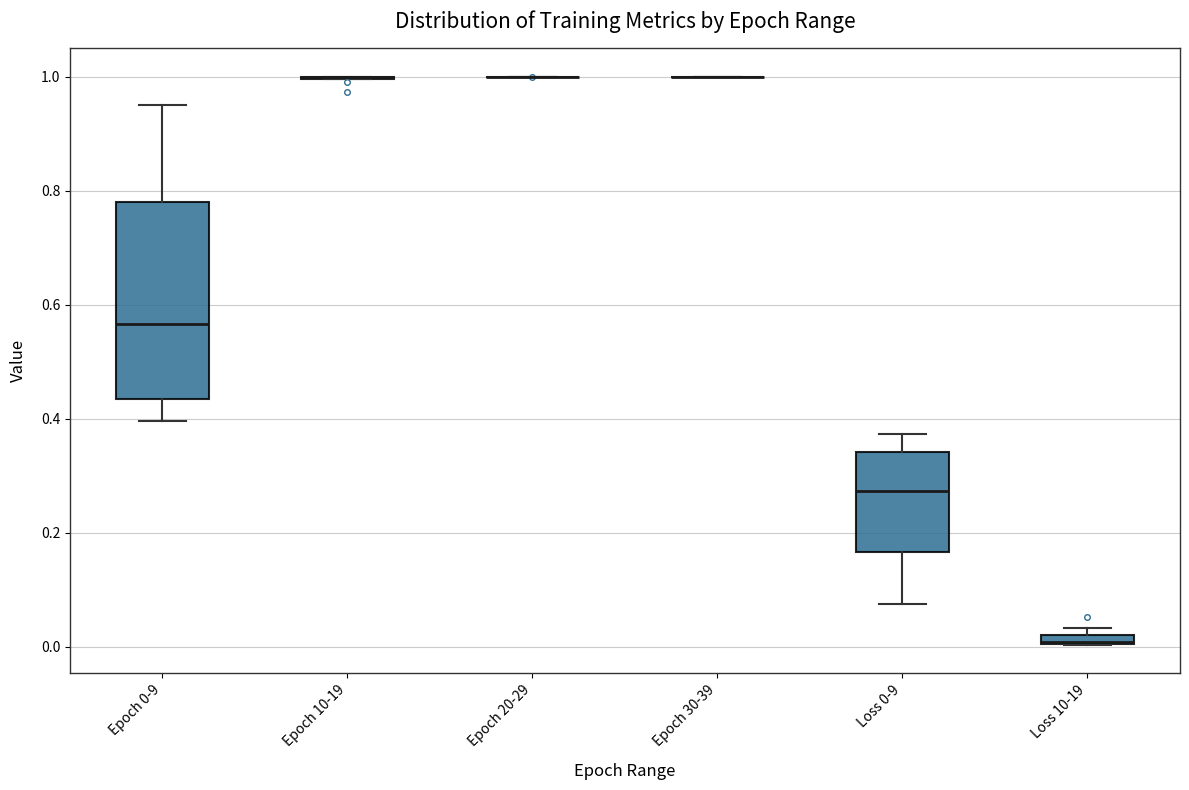

Where is the lower edge of the box for Loss 0-9 on the y-axis? The values are not printed on the chart, so give them approximately, as read against the axis.

0.16